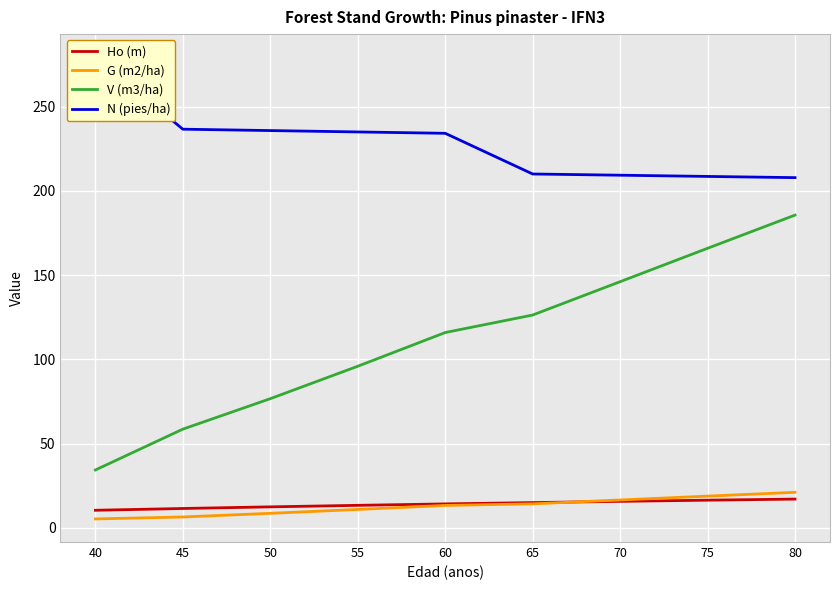

What is the highest value of the N (pies/ha) series?

279.4